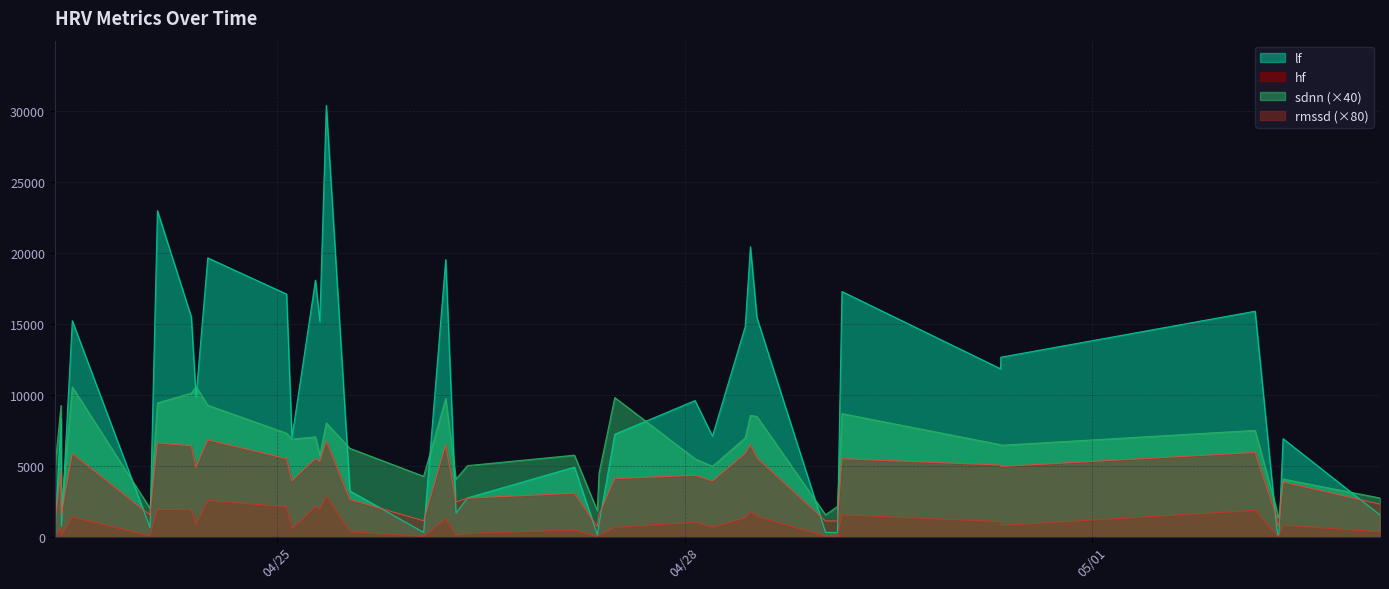

Rank the categories by hf value from lowest to highest.

36, 23, 1, 21, 11, 10, 13, 37, 4, 18, 5, 17, 26, 15, 39, 25, 22, 16, 20, 14, 30, 27, 35, 38, 7, 29, 31, 9, 32, 19, 33, 3, 34, 2, 12, 8, 24, 28, 6, 0